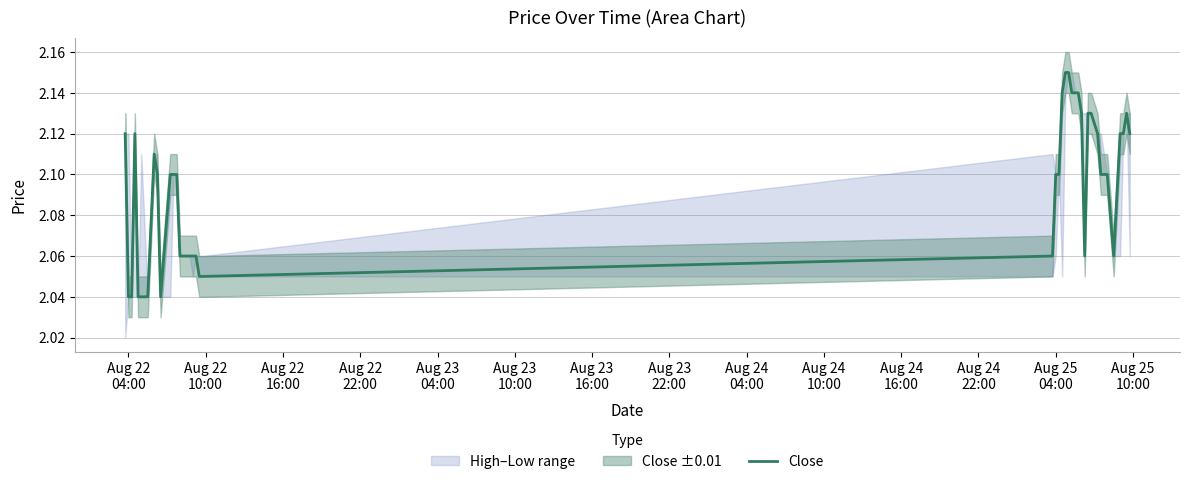

What is the sum of all values?

83.8